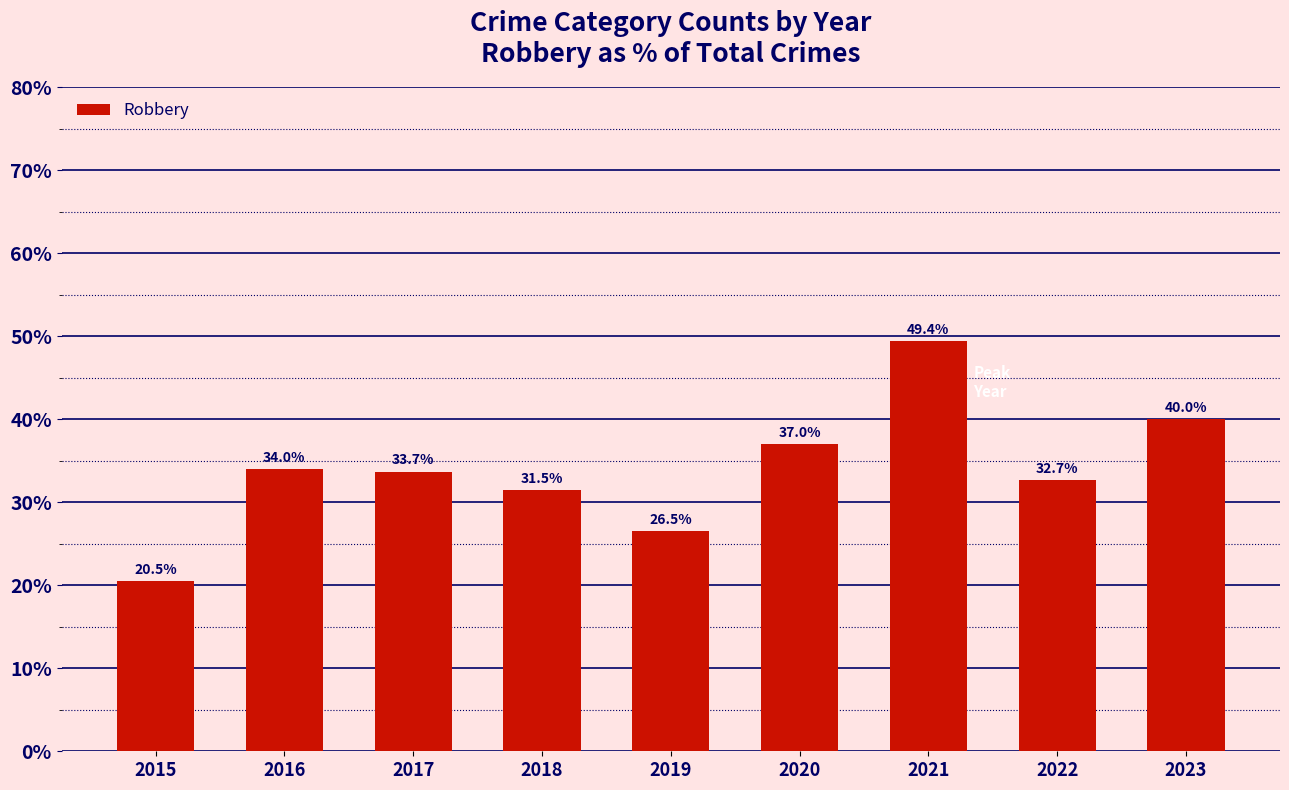

What is the value of the 3rd bar from the left?

33.7